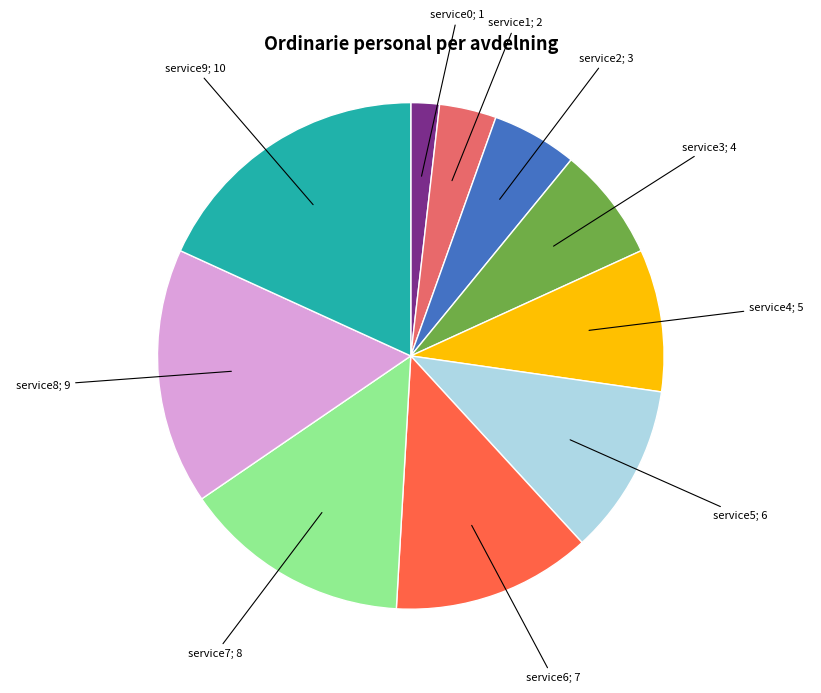

How many slices are in this pie chart?

10